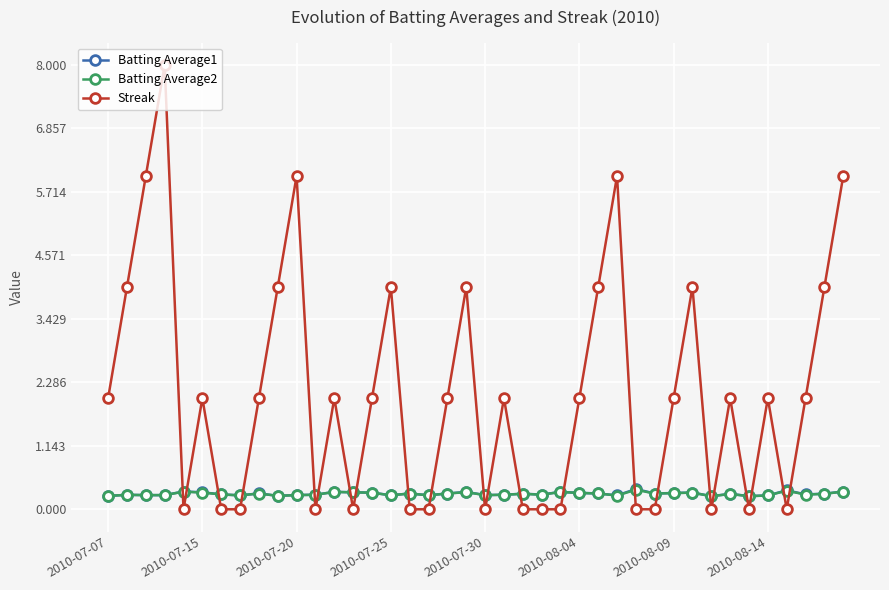

What is the maximum value for Streak?

8.0